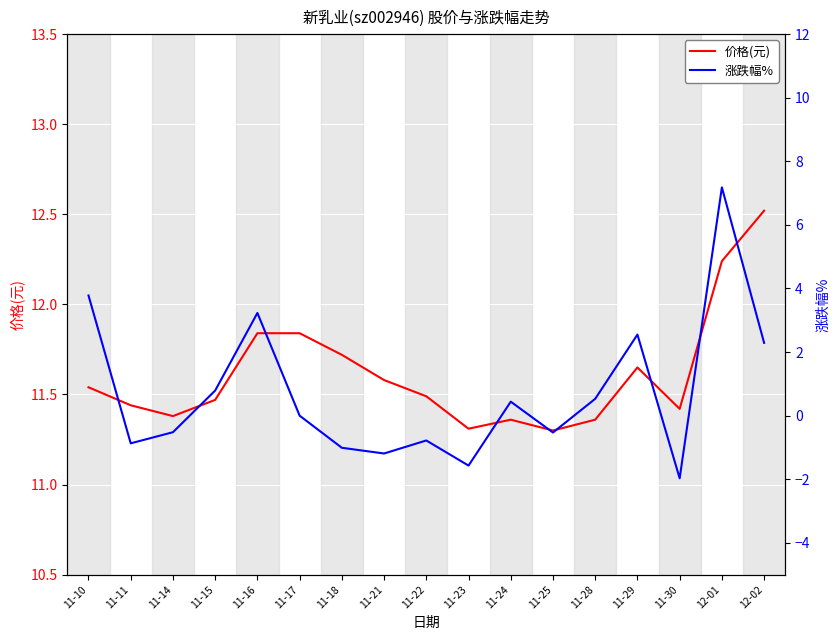

At which category does 涨跌幅% reach its first local valley?

11-11